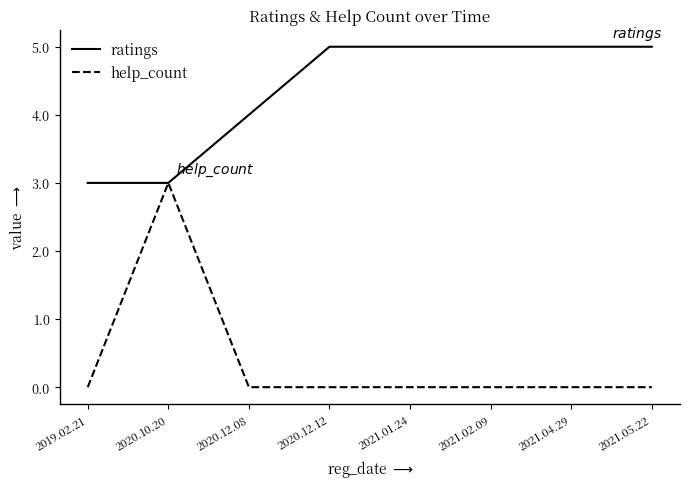

Is the value of help_count at 2021.01.24 greater than the value of ratings at 2021.05.22?

No